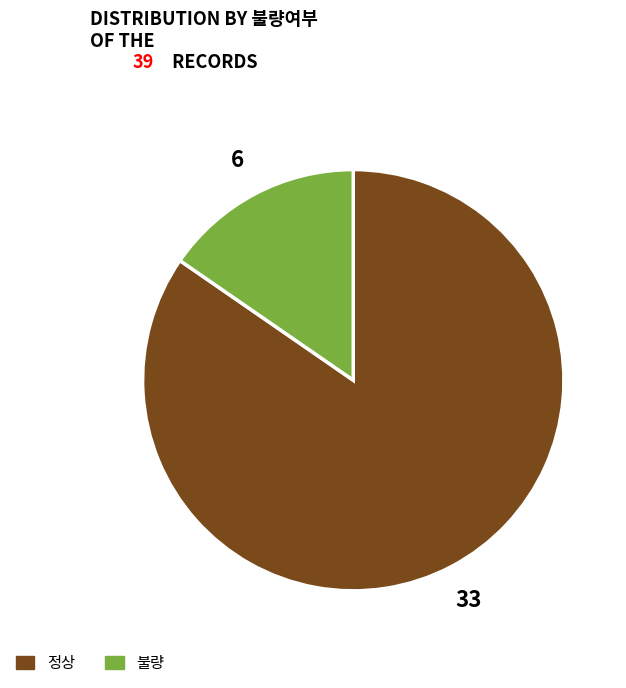

Is there any slice that represents more than half of the pie?

Yes